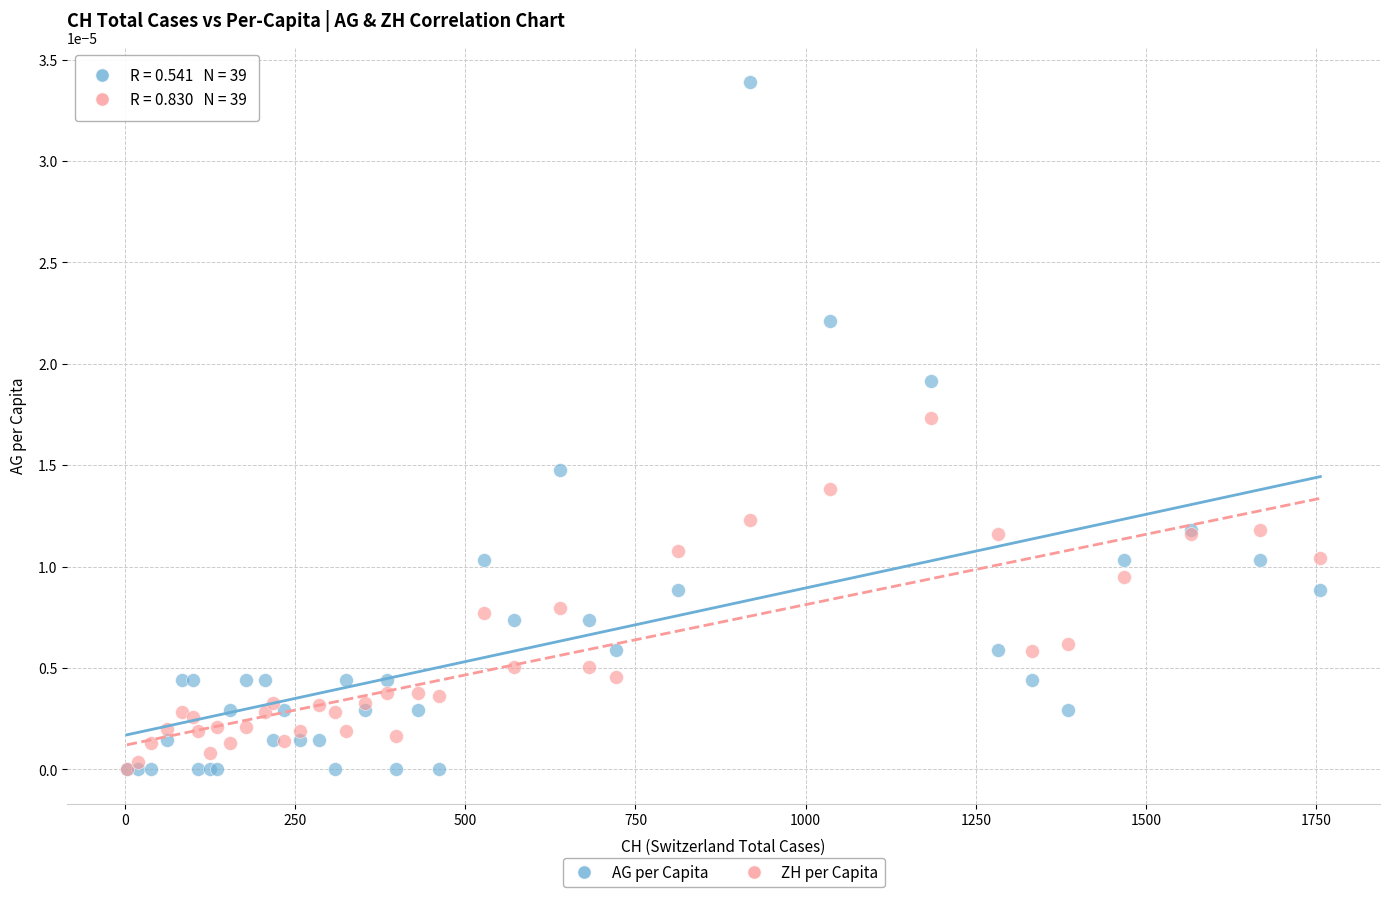

Which series has the widest spread of Y values?

AG per Capita